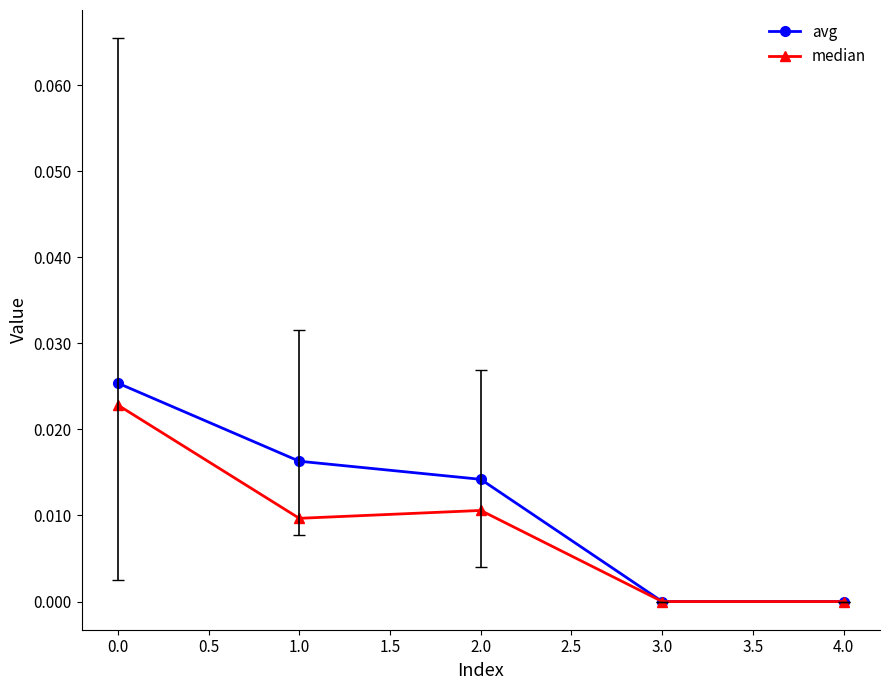

True or false: avg has more than 1 interior local peaks.

False